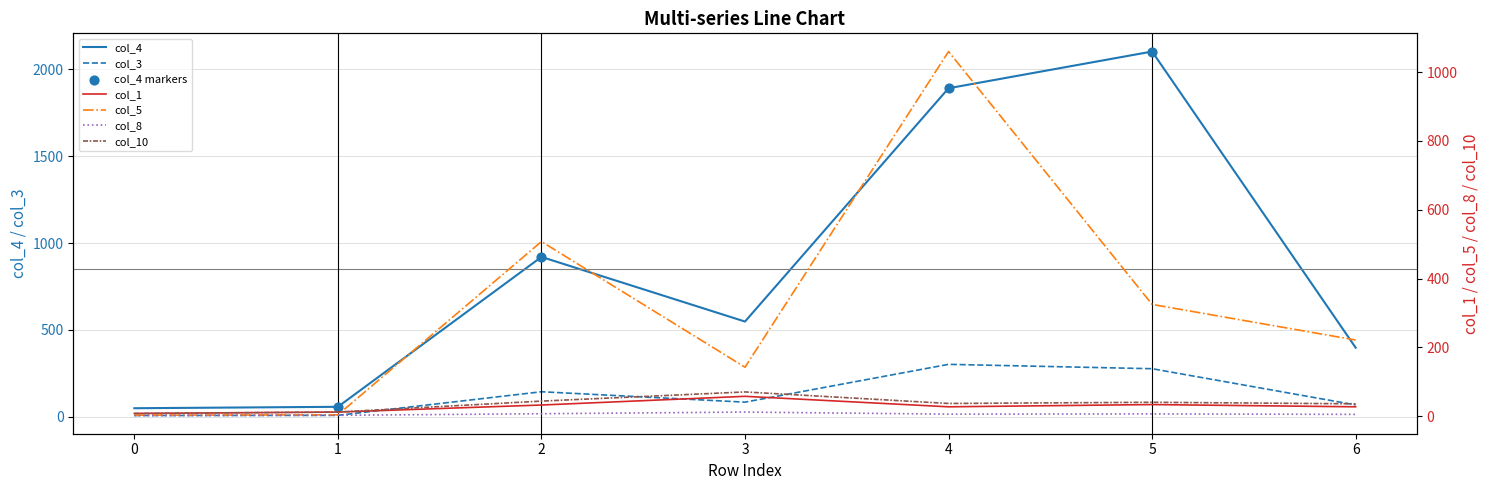

At which category is the sum across all series the highest?

4